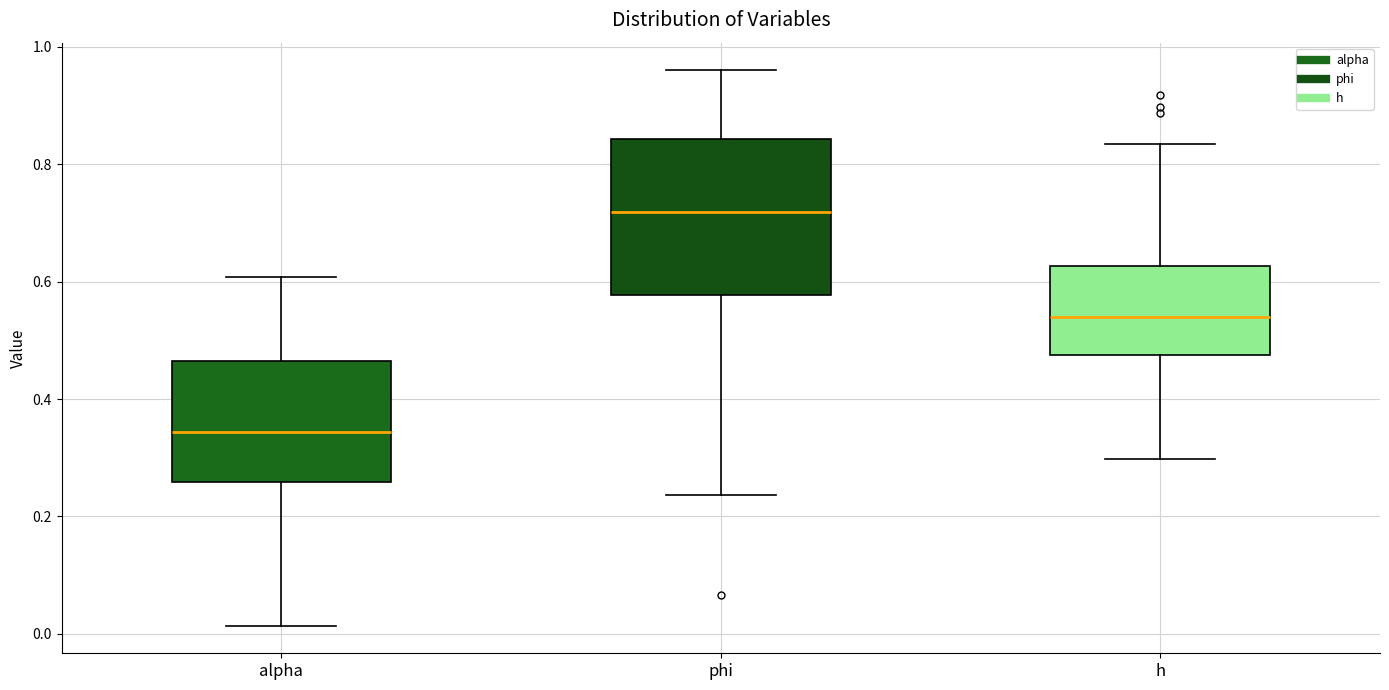

Reading left to right, transcribe this box plot: for each box, give where its median line is, the range the box spans, and where its two whiskers end, as read against the y-axis. The values are not printed on the chart, so give them approximately, as read against the axis.

alpha: median 0.34, box 0.26 to 0.46, whiskers 0.02 to 0.60
phi: median 0.72, box 0.58 to 0.84, whiskers 0.24 to 0.96
h: median 0.54, box 0.48 to 0.62, whiskers 0.30 to 0.84